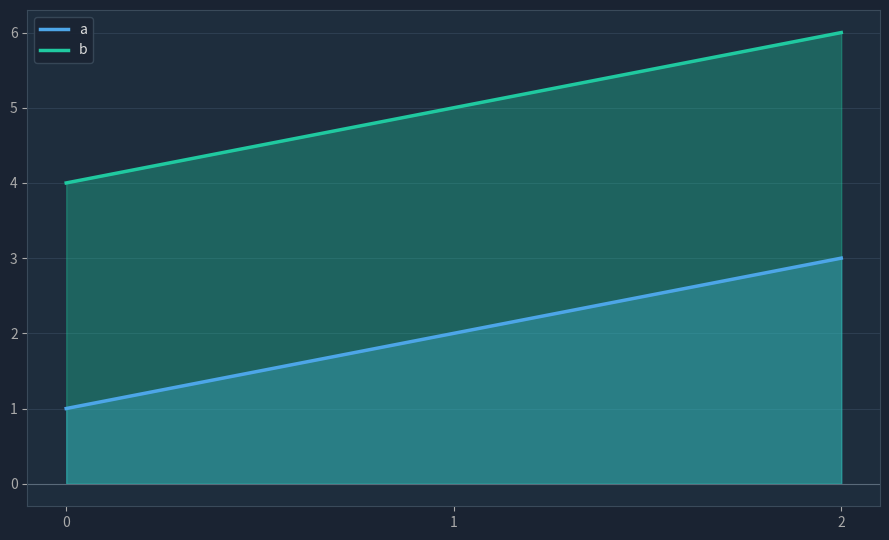

Reading left to right, transcribe all the data shown in this chart.

a: 0=1	1=2	2=3
b: 0=4	1=5	2=6